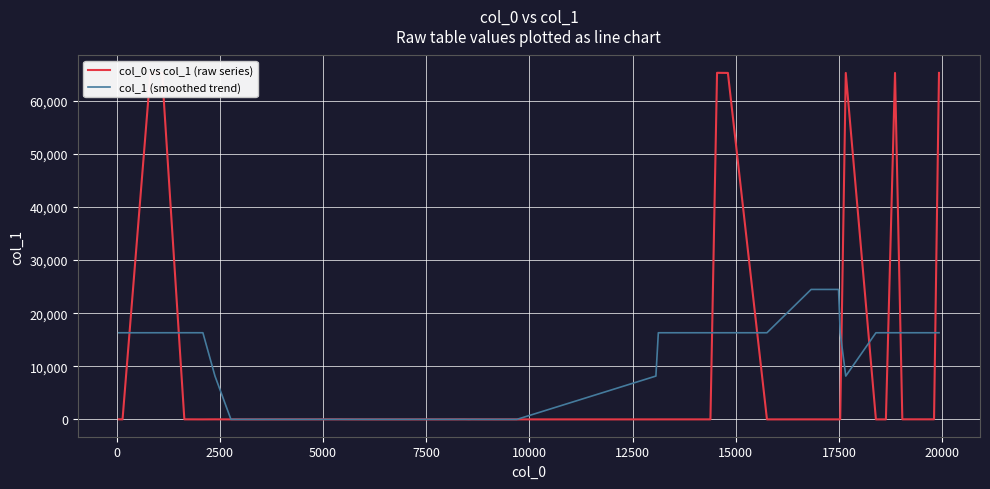

Rank the series by their maximum value, from highest to lowest.

col_0 vs col_1 (raw series), col_1 (smoothed trend)